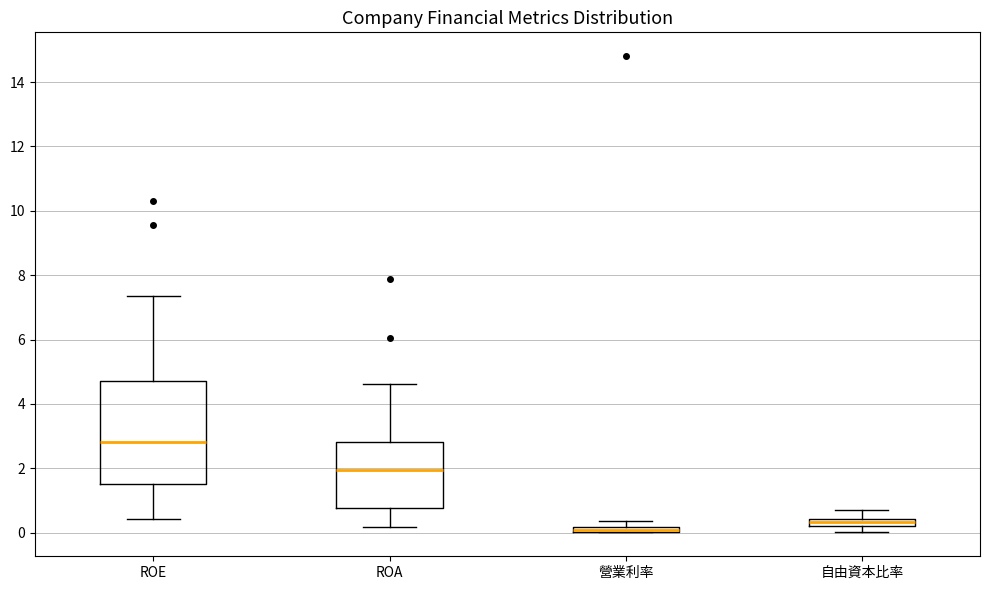

Where is the lower edge of the box for ROA on the y-axis? The values are not printed on the chart, so give them approximately, as read against the axis.

0.8